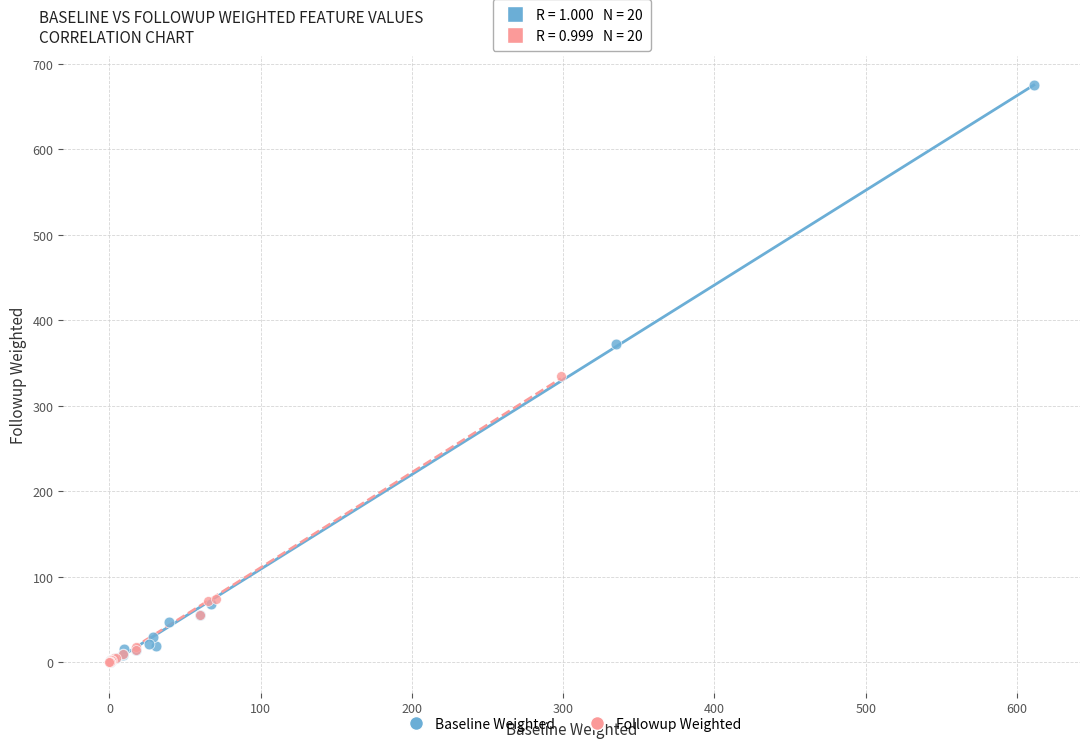

Which series has the widest spread of Y values?

Baseline Weighted